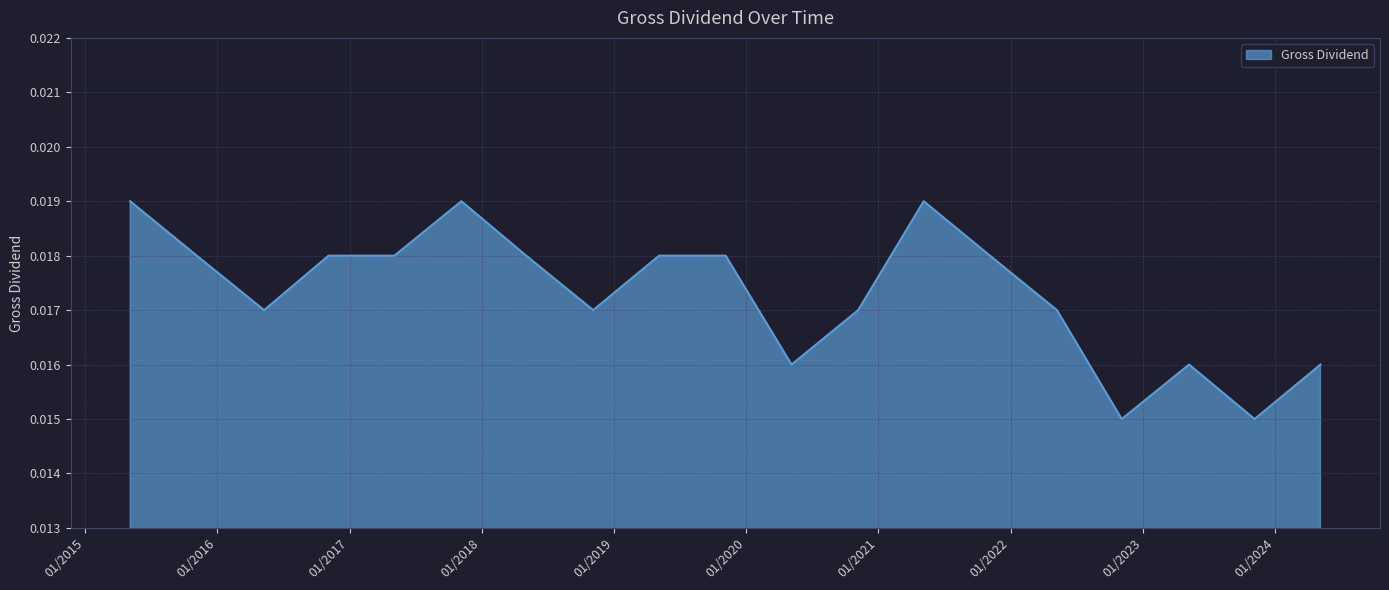

Which category has the lowest value across all series?

04/11/2022